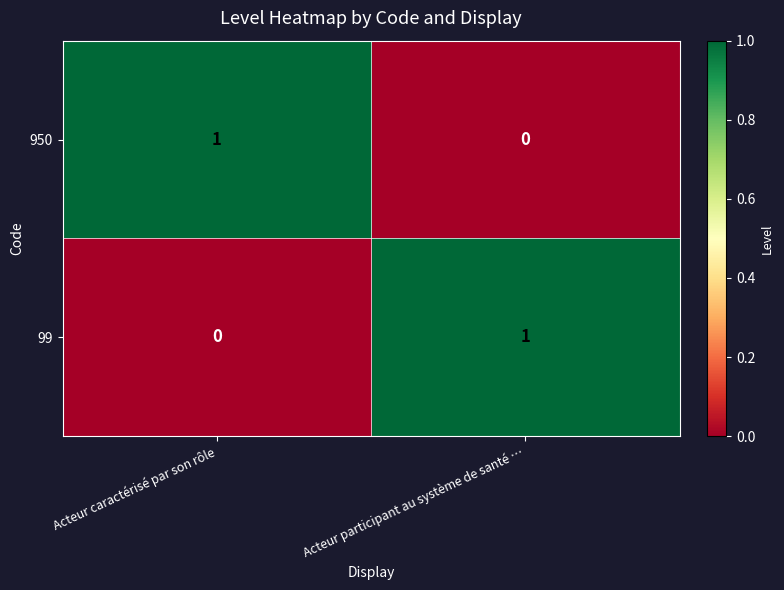

Is the value of 950 at Acteur caractérisé par son rôle greater than the value of 99 at Acteur caractérisé par son rôle?

Yes